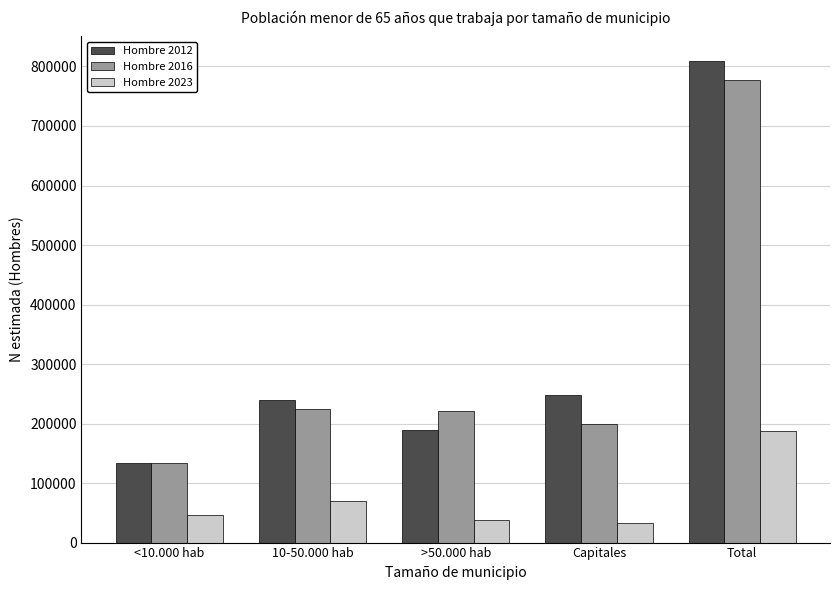

What is the average value of the Hombre 2023 series?

75068